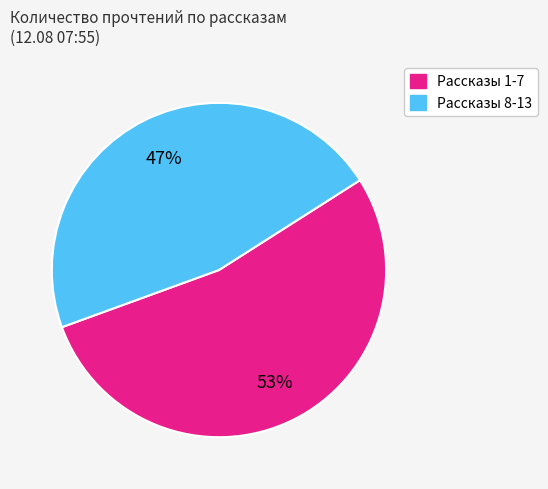

To the nearest percent, what is the average slice percentage?

50%